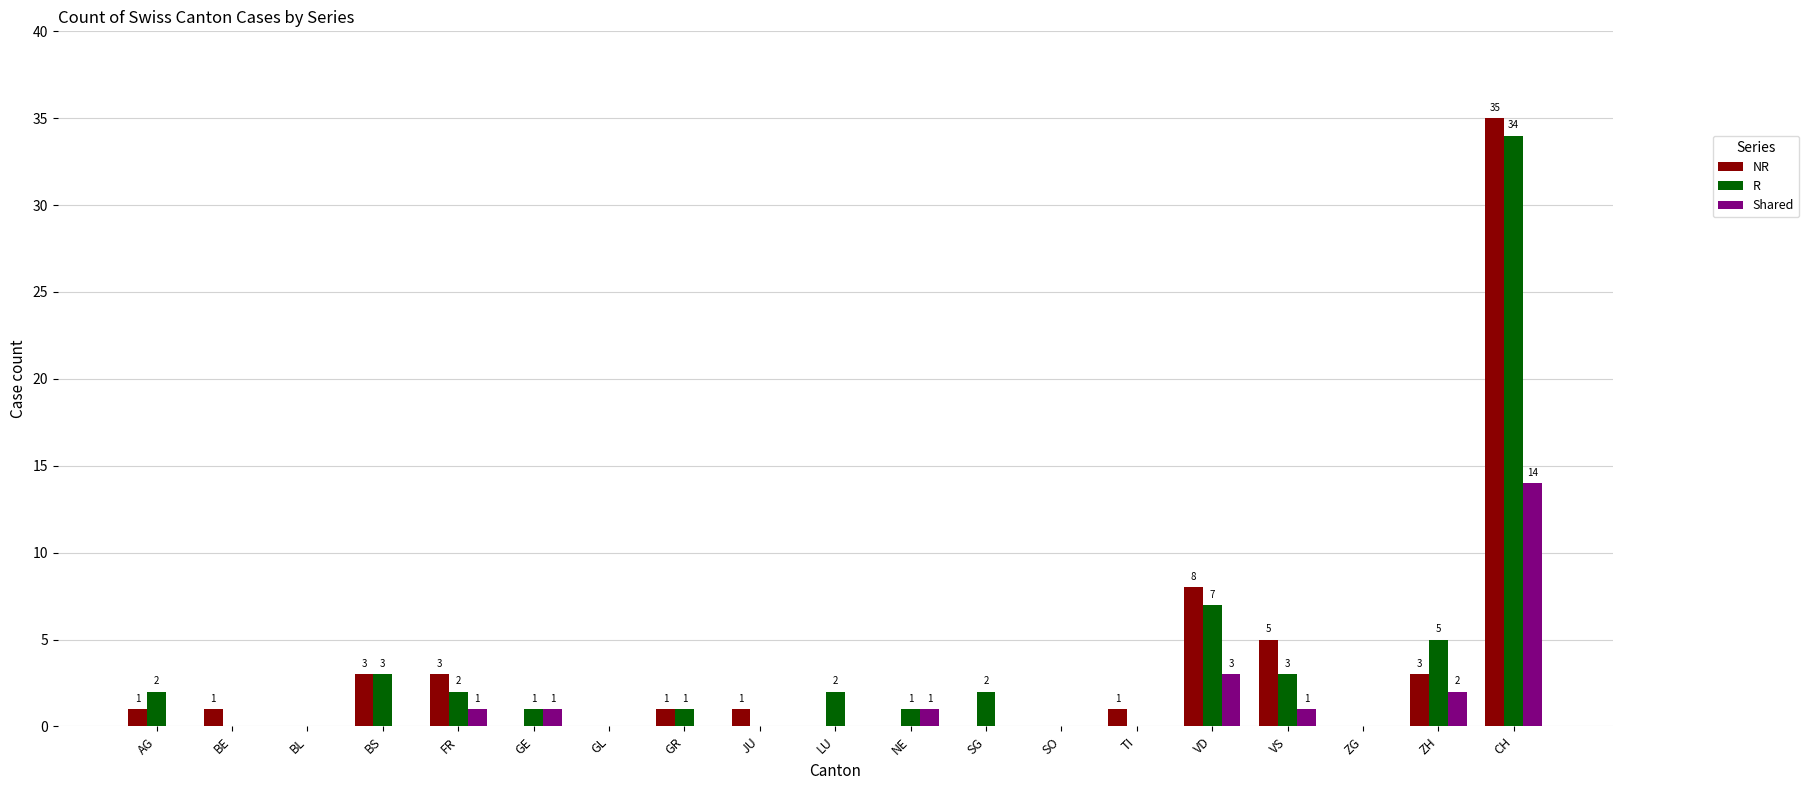

What is the sum of all NR values?

62